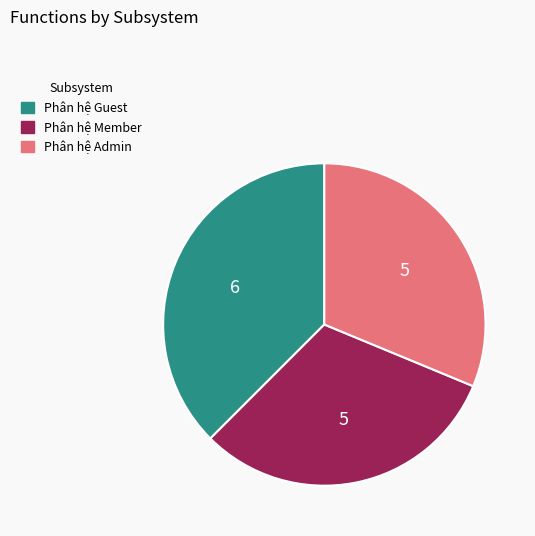

Is it true that Phân hệ Member is 31% of the pie?

True